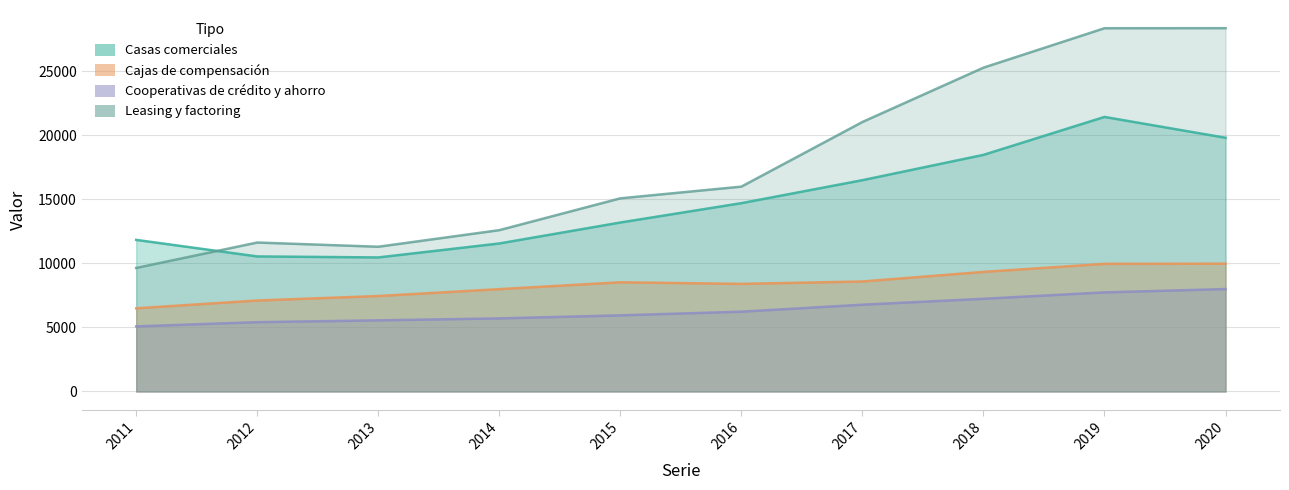

The Casas comerciales series shows 19795 at 2020. True or false?

True